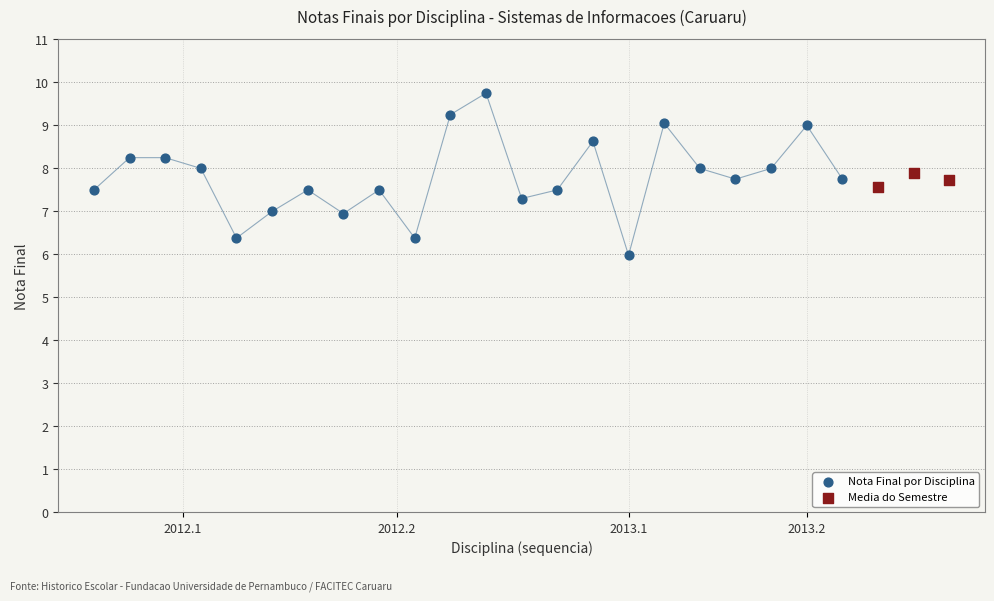

Which series contains the highest Y value?

Nota Final por Disciplina